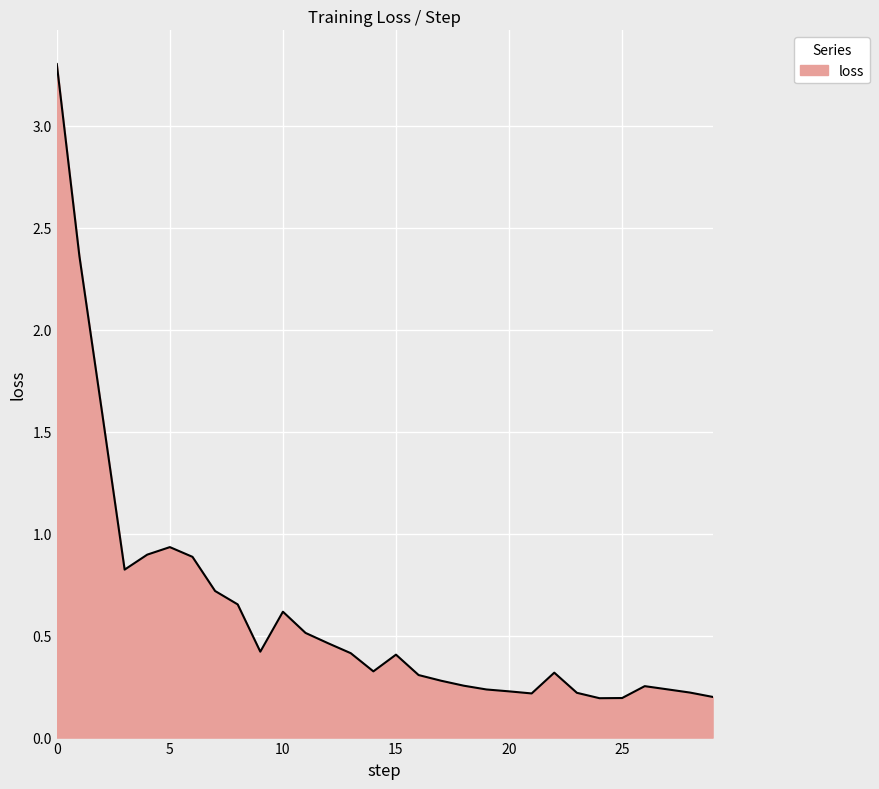

What is the difference between the maximum and minimum values?

3.1